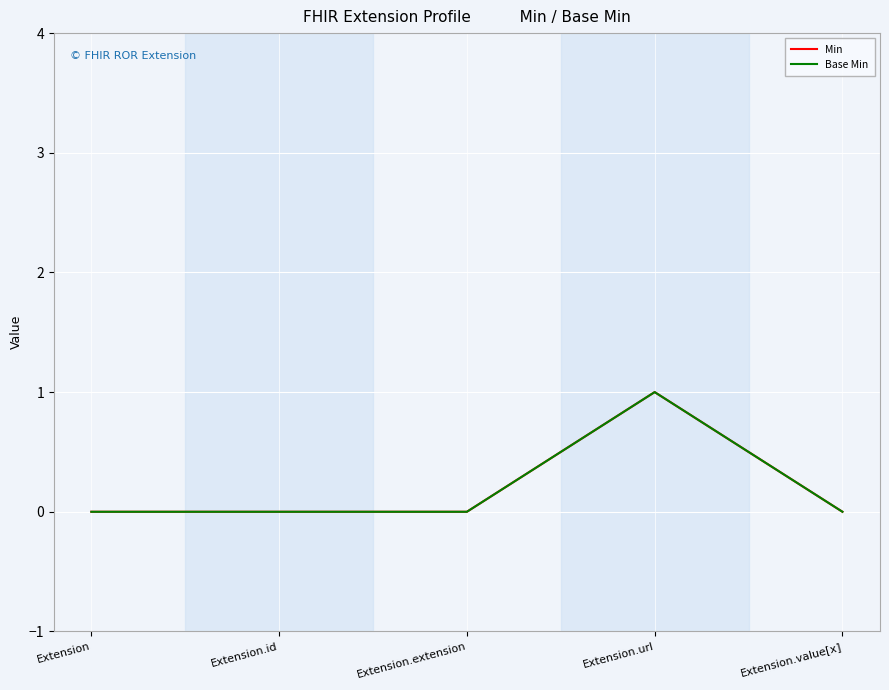

Which series has the largest total across all categories?

Min